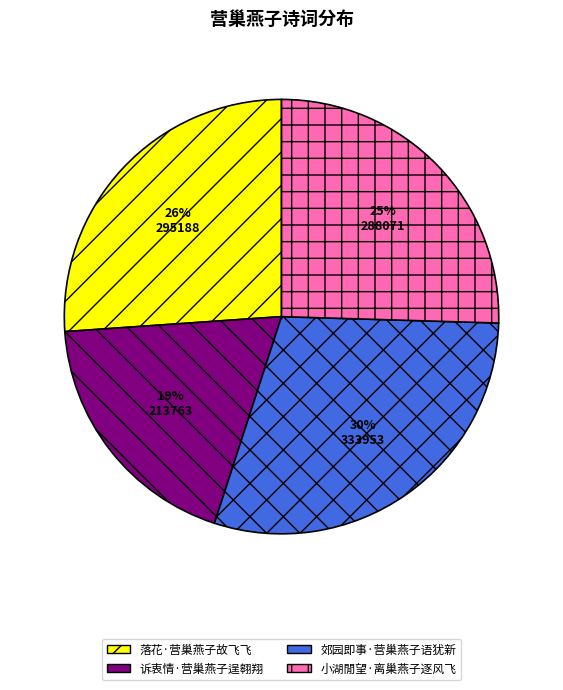

What is the ratio of the value at 郊园即事·营巢燕子语犹新 to the value at 小湖閒望·离巢燕子逐风飞?

1.2